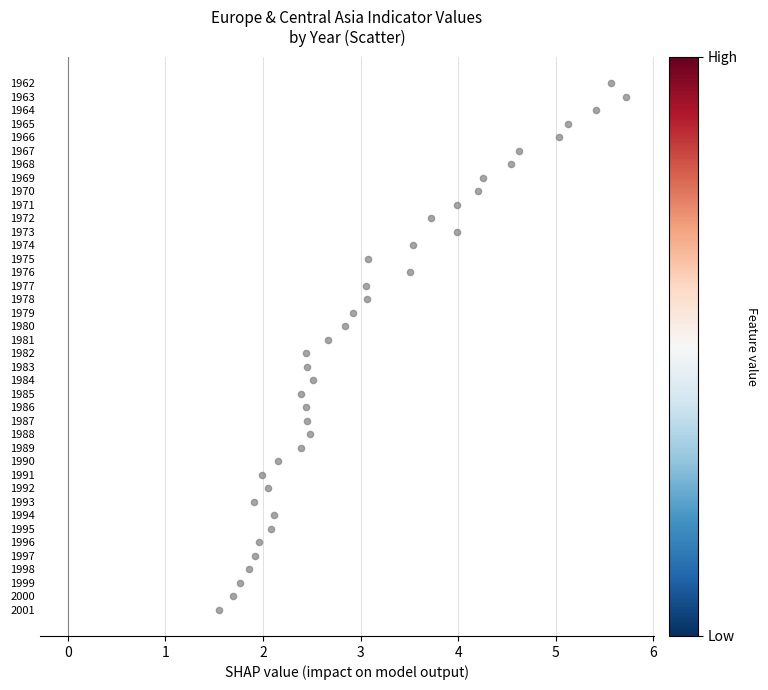

What is the range of Y values (max minus min)?

39